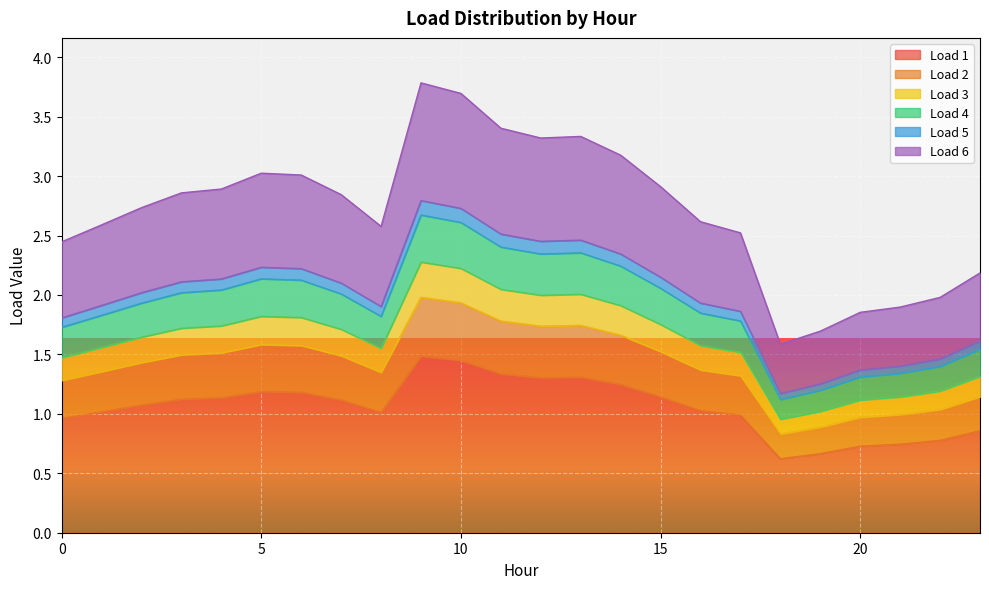

True or false: Load 2 and Load 5 cross at least once.

False